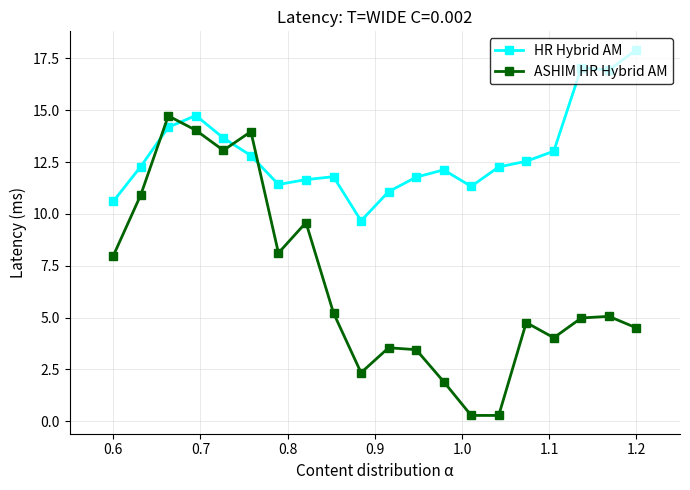

What is the greatest value displayed?

17.9